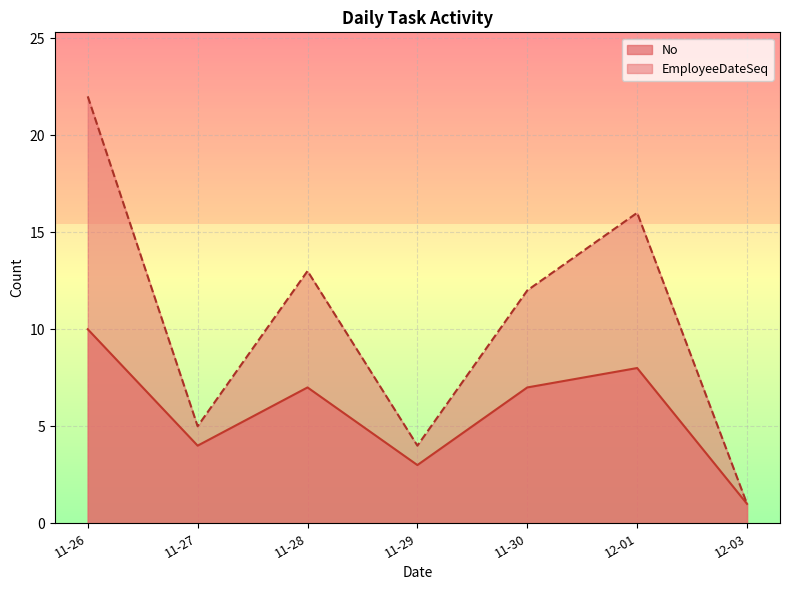

Reading left to right, what are all the values shown in this chart?

No: 11-26=10	11-27=4	11-28=7	11-29=3	11-30=7	12-01=8	12-03=1
EmployeeDateSeq: 11-26=22	11-27=5	11-28=13	11-29=4	11-30=12	12-01=16	12-03=1